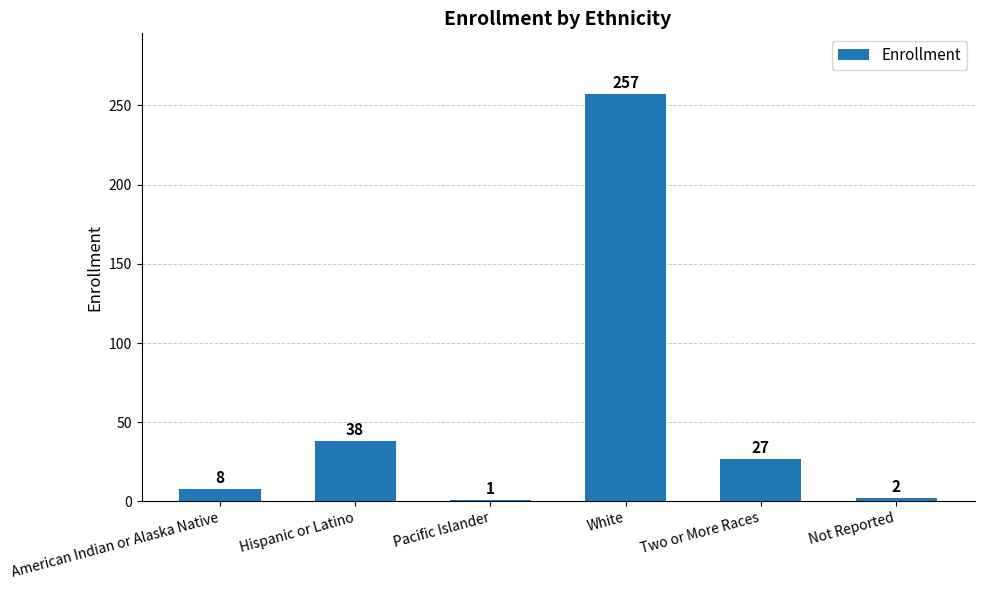

Which has a higher value, American Indian or Alaska Native or Not Reported?

American Indian or Alaska Native